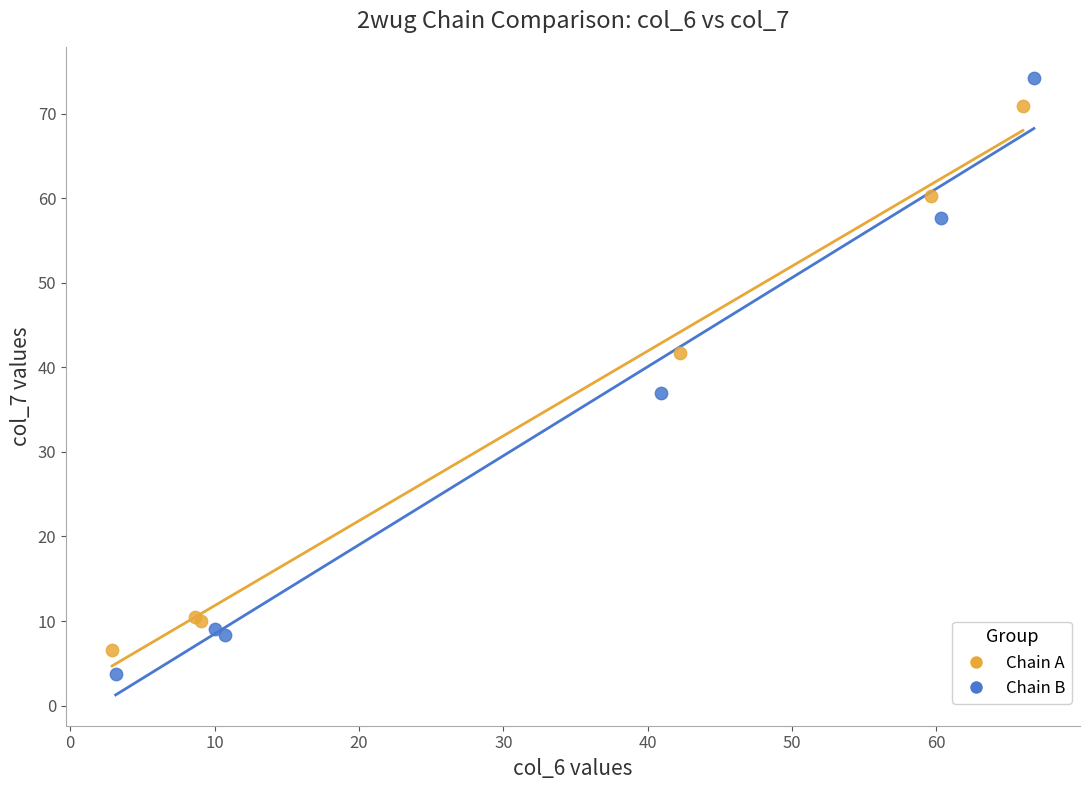

Which series has the widest spread of Y values?

Chain B